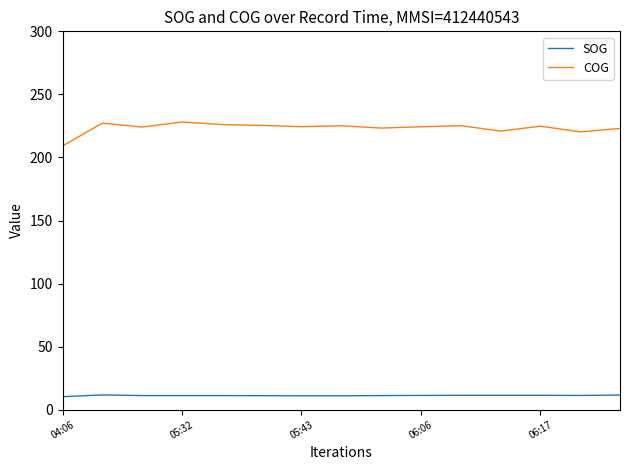

What is the highest value of the SOG series?

11.7